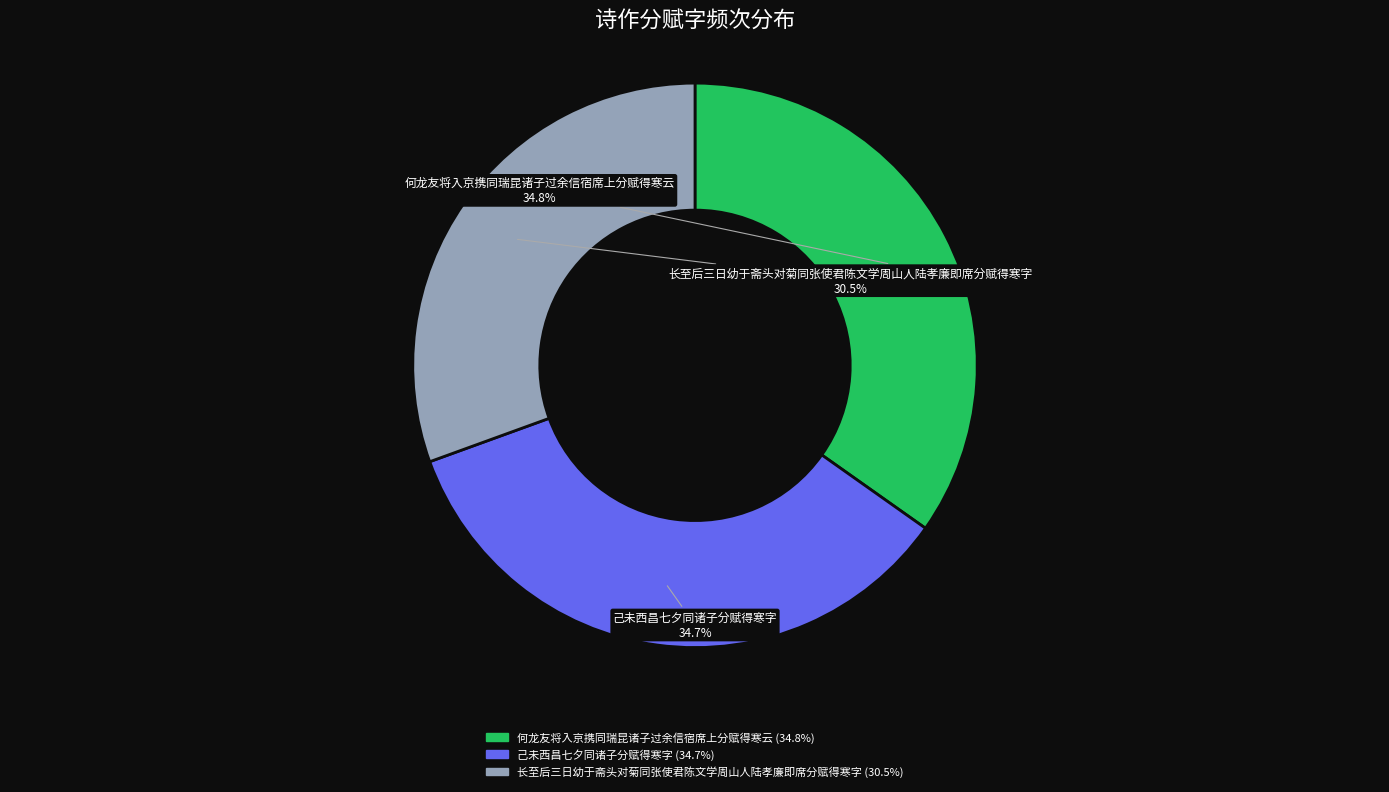

Which has a higher value, 长至后三日幼于斋头对菊同张使君陈文学周山人陆孝廉即席分赋得寒字 or 己未西昌七夕同诸子分赋得寒字?

己未西昌七夕同诸子分赋得寒字